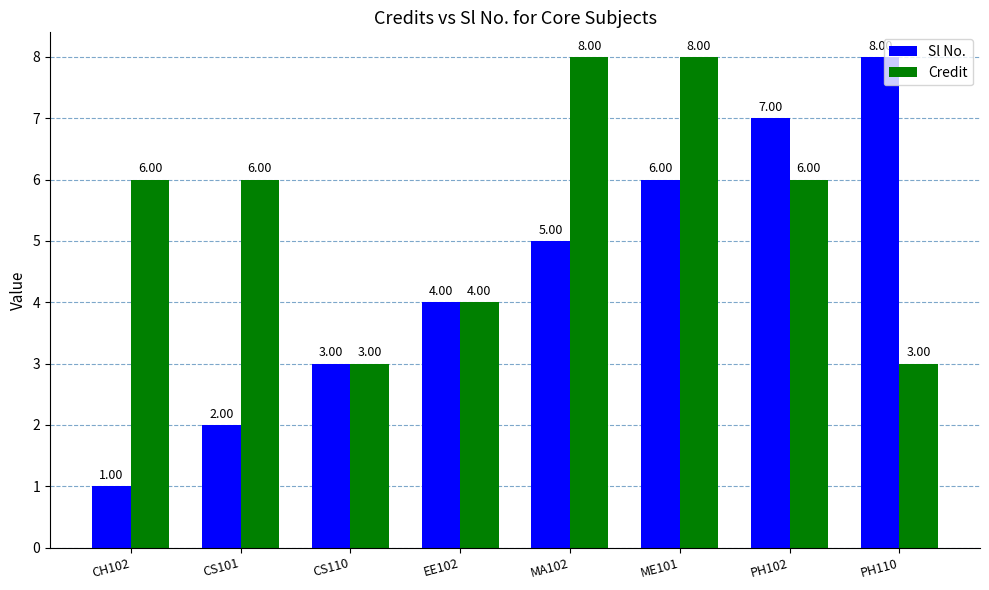

Rank the series by their average value, from lowest to highest.

Sl No., Credit